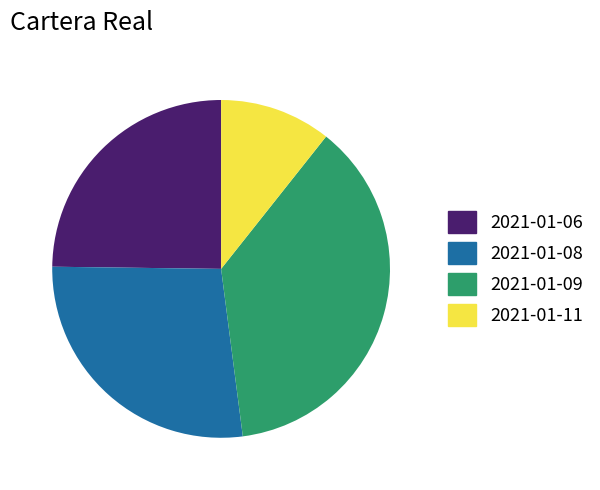

Which slice is the smallest?

2021-01-11